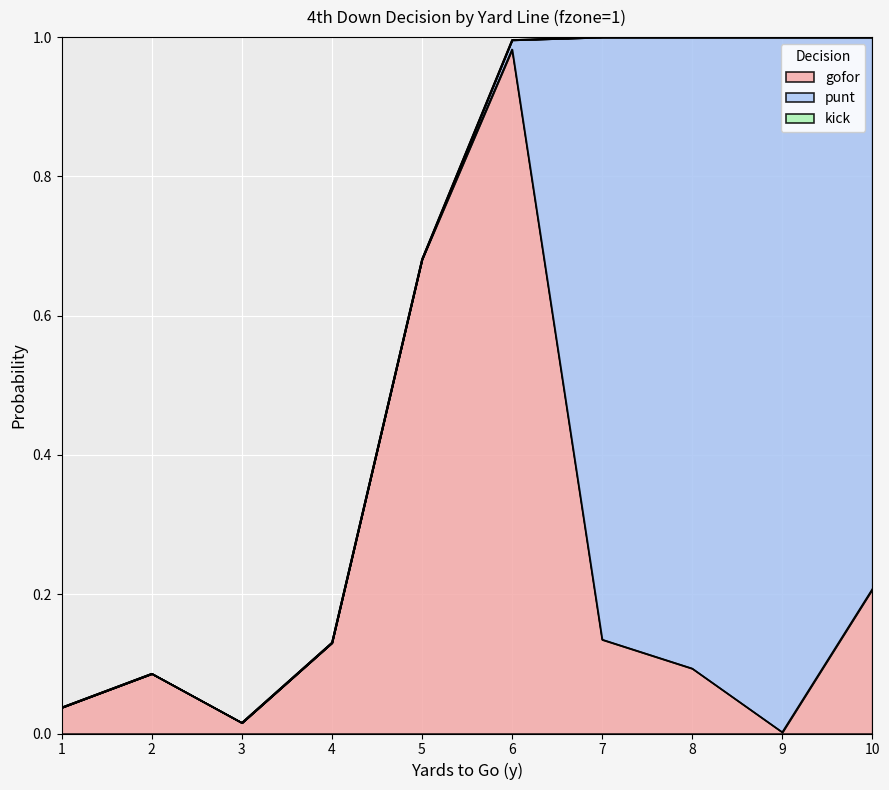

Which category has the lowest value in the kick series?

1